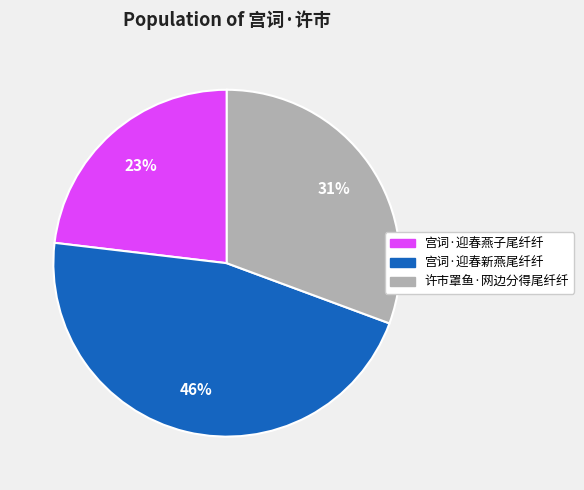

Combined, do 许市罩鱼·网边分得尾纤纤 and 宫词·迎春新燕尾纤纤 account for over 50%?

Yes